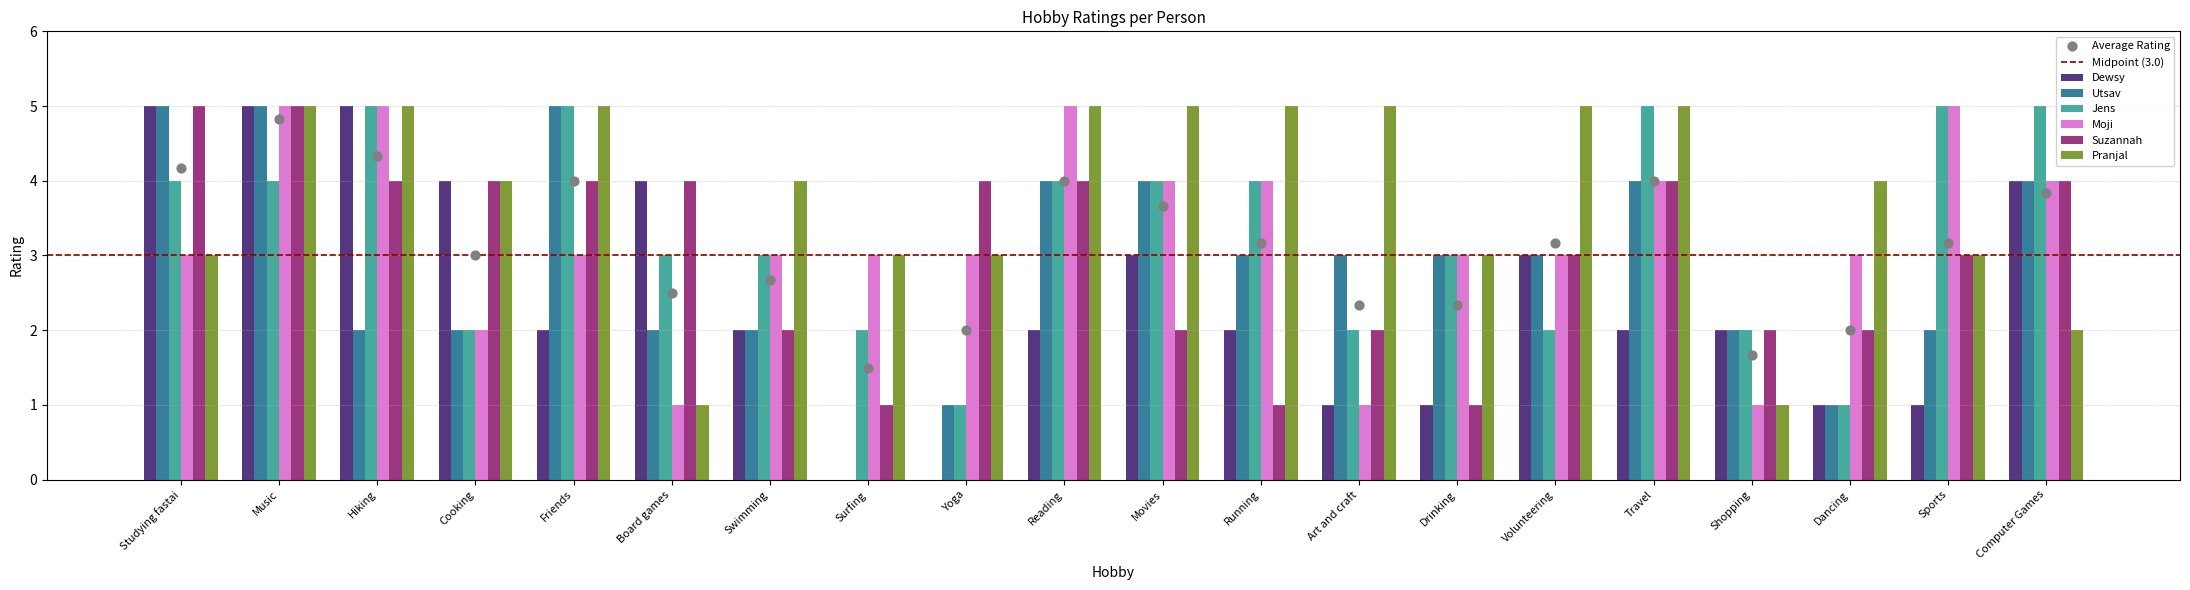

Which series contains the lowest Y value?

Dewsy